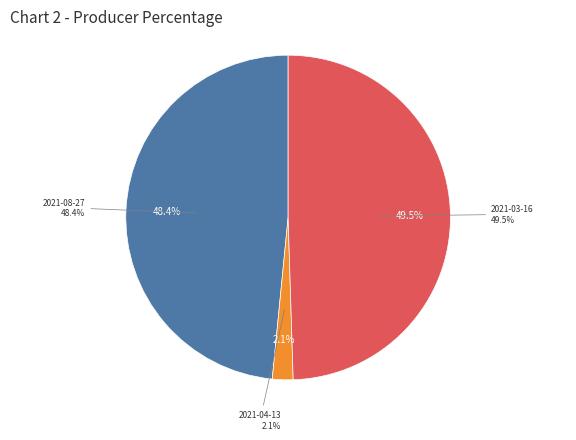

Is there any slice that represents more than half of the pie?

No